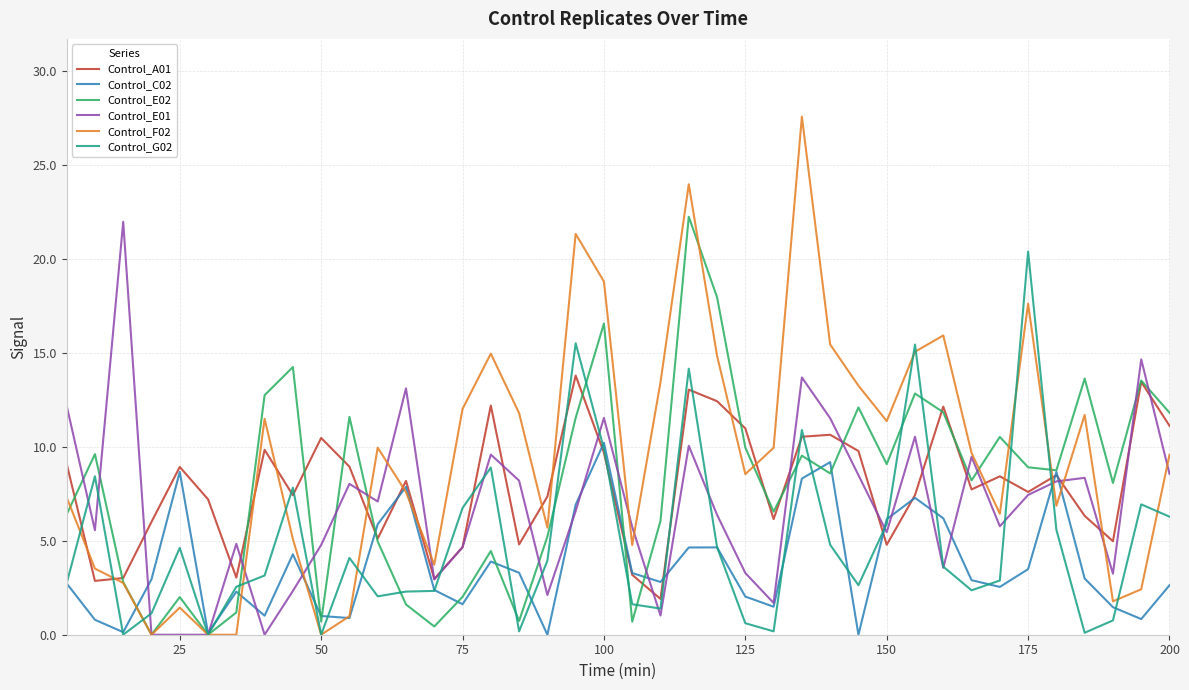

What is the difference between the maximum and minimum values in the Control_F02 series?

27.6